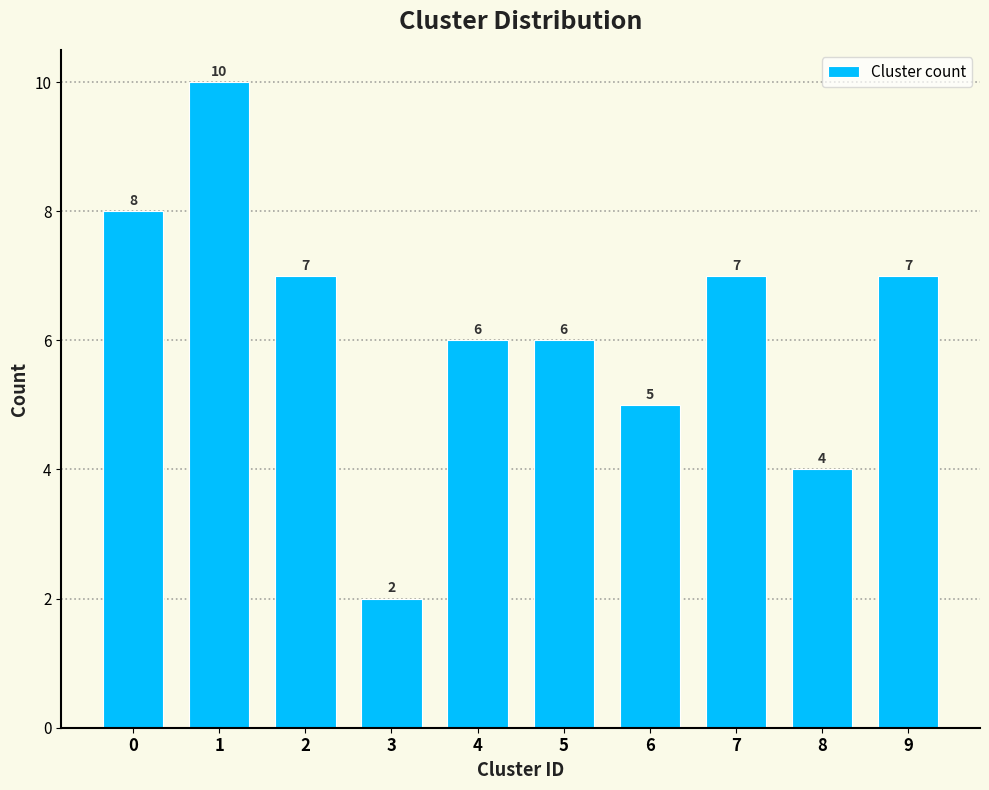

Reading right to left, extract all data points from this chart.

9=7	8=4	7=7	6=5	5=6	4=6	3=2	2=7	1=10	0=8